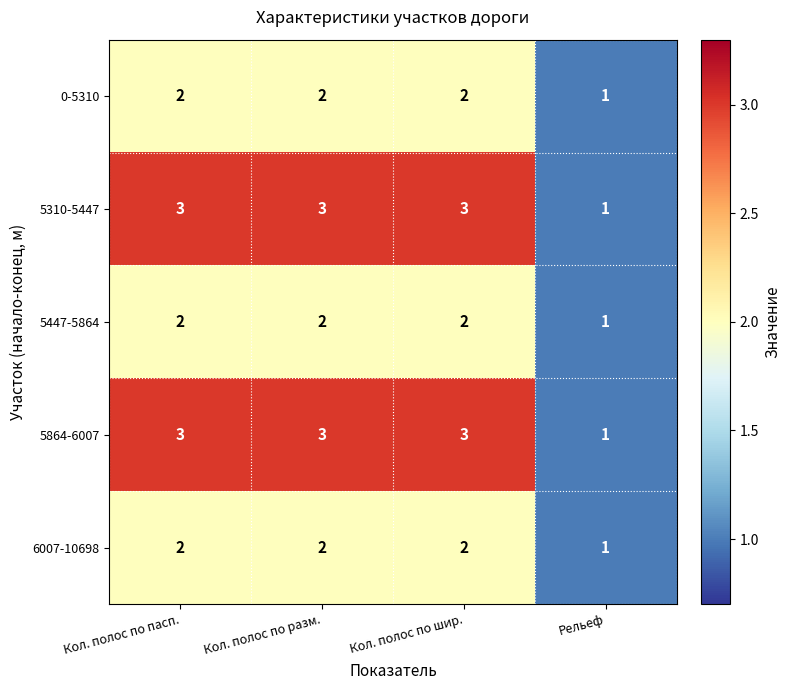

Is the value of 5310-5447 at Рельеф greater than the value of 6007-10698 at Кол. полос по пасп.?

No